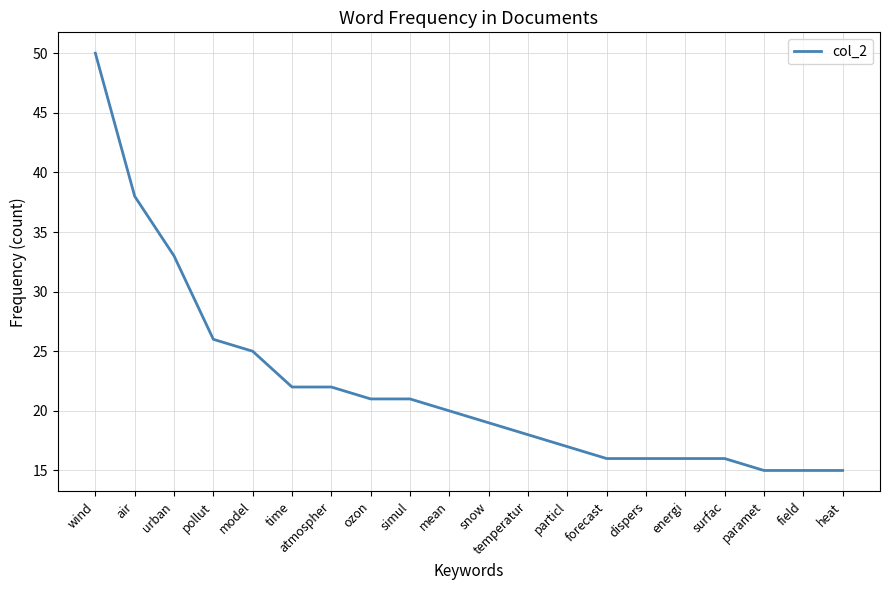

Where does the data first go above 20?

wind